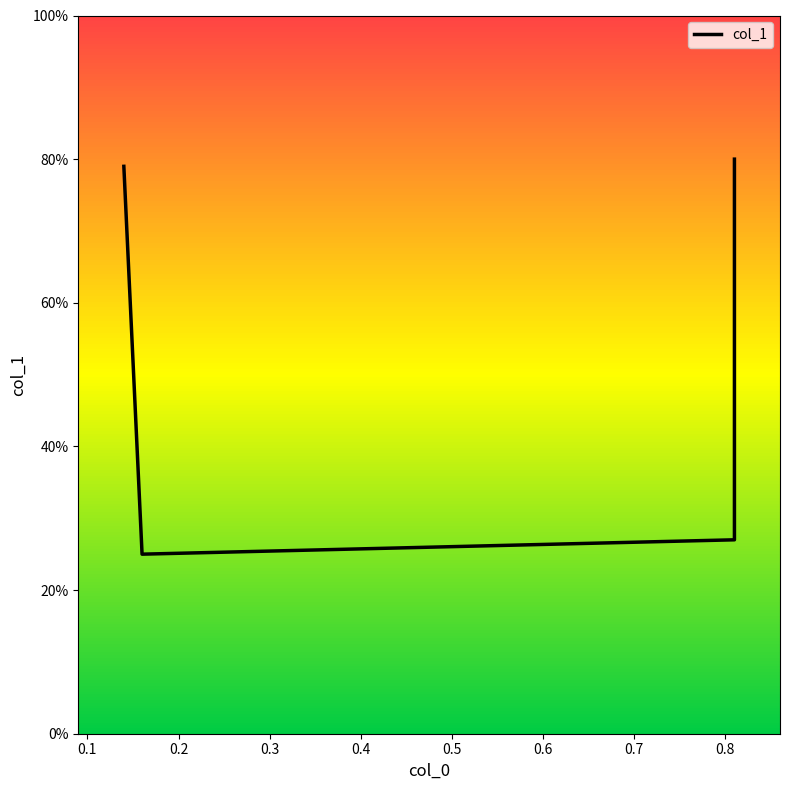

How many points are lower than both their immediate neighbors (excluding endpoints)?

1